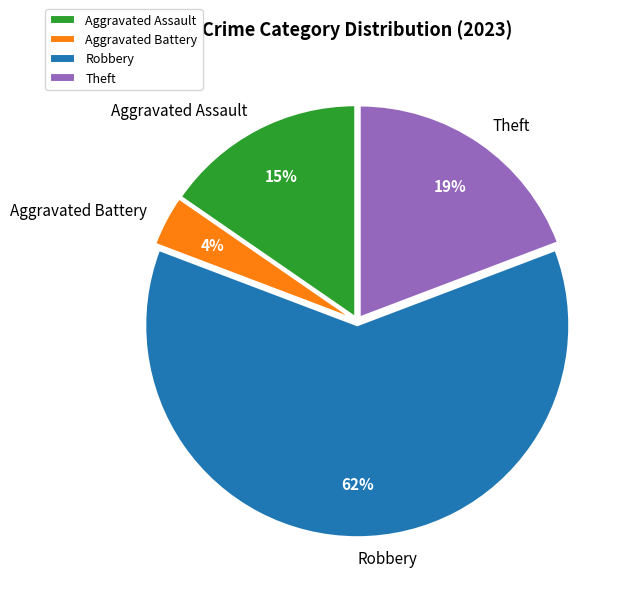

Is Aggravated Assault the majority of the pie?

No